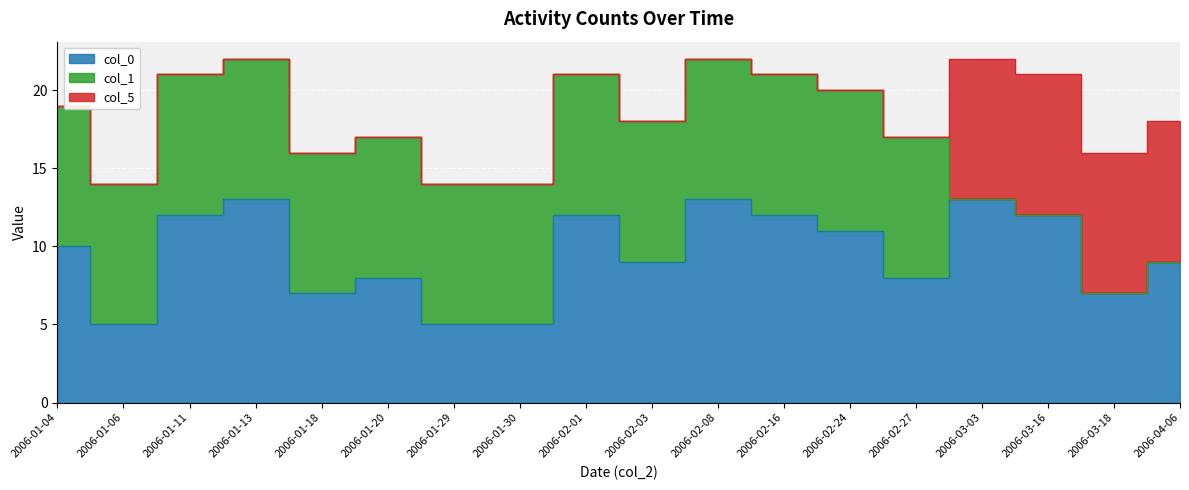

What is the value of the col_1 point at the 8th from the left?

9